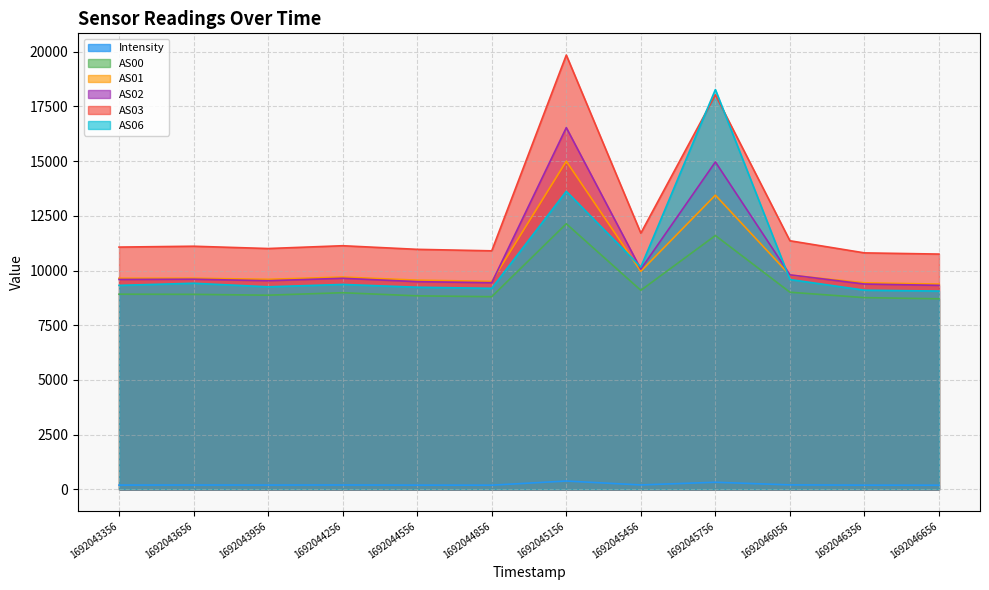

At 1692044856, list the series in order from smallest to largest.

Intensity, AS00, AS06, AS02, AS01, AS03